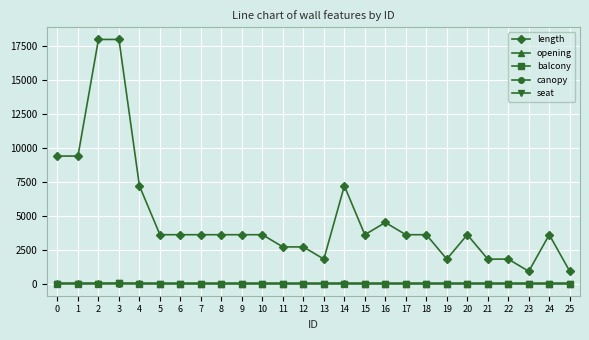

Does the chart have visible grid lines?

Yes